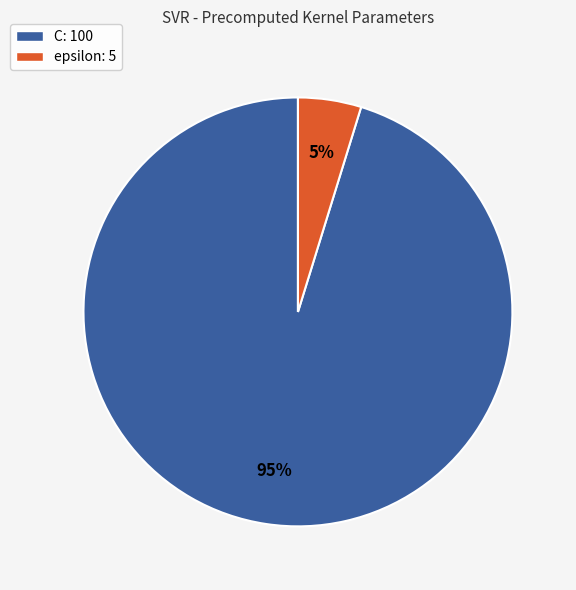

How many slices are in this pie chart?

2